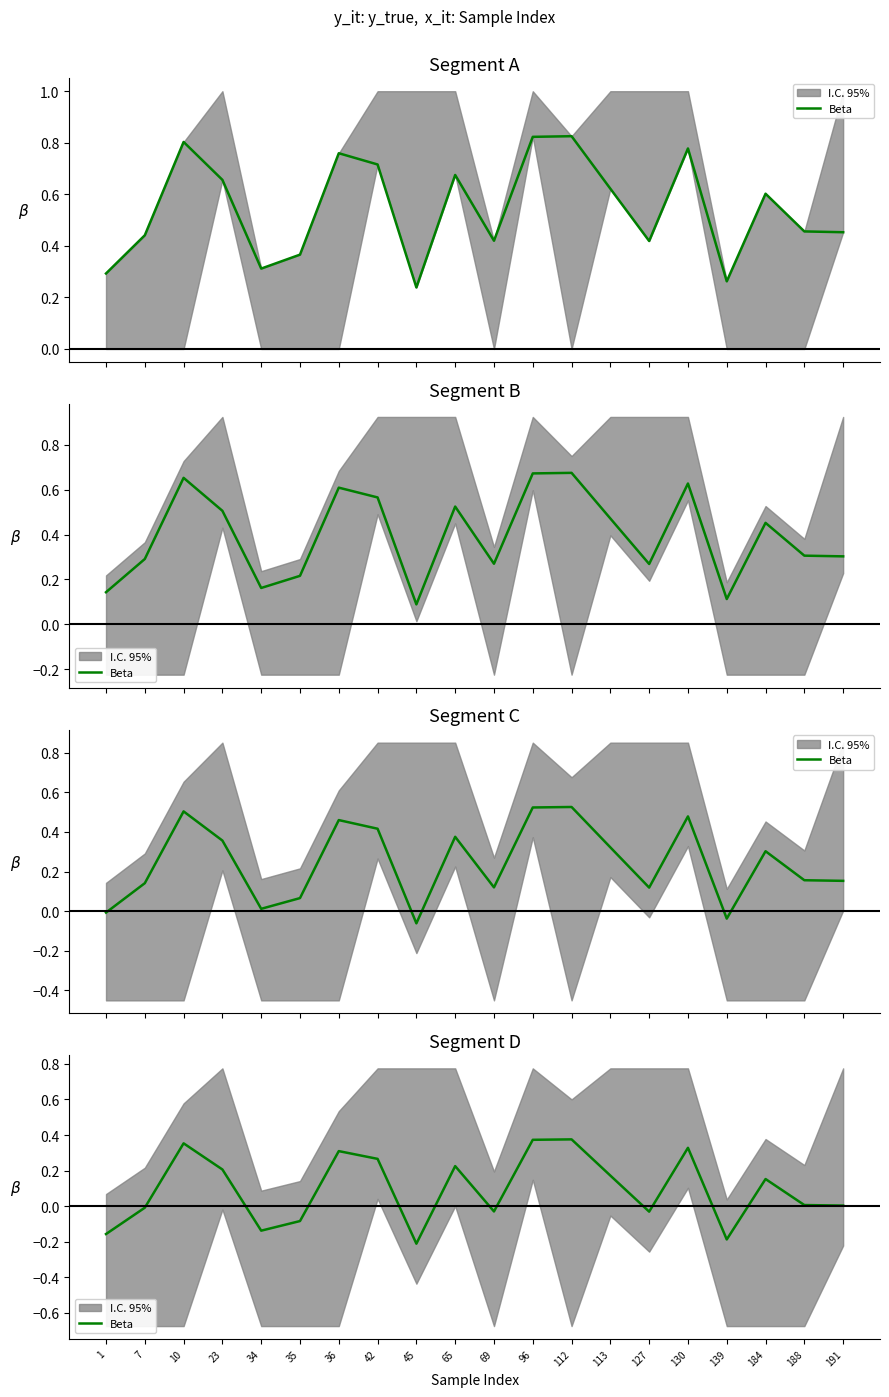

What is the average value?

0.1